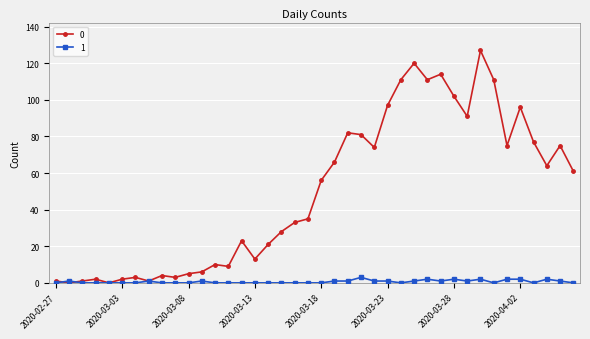

Rank the series by their average value, from lowest to highest.

1, 0